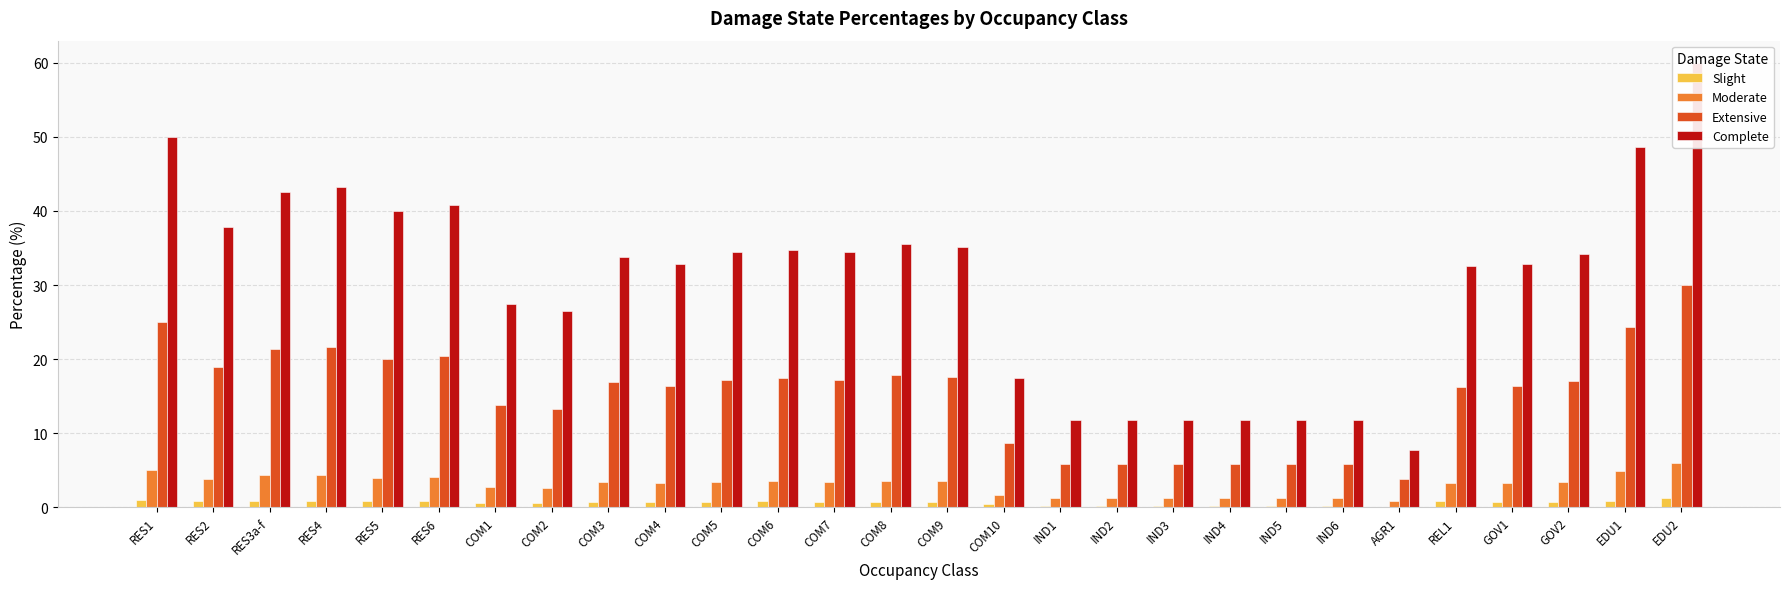

How many data points does each series have?

28